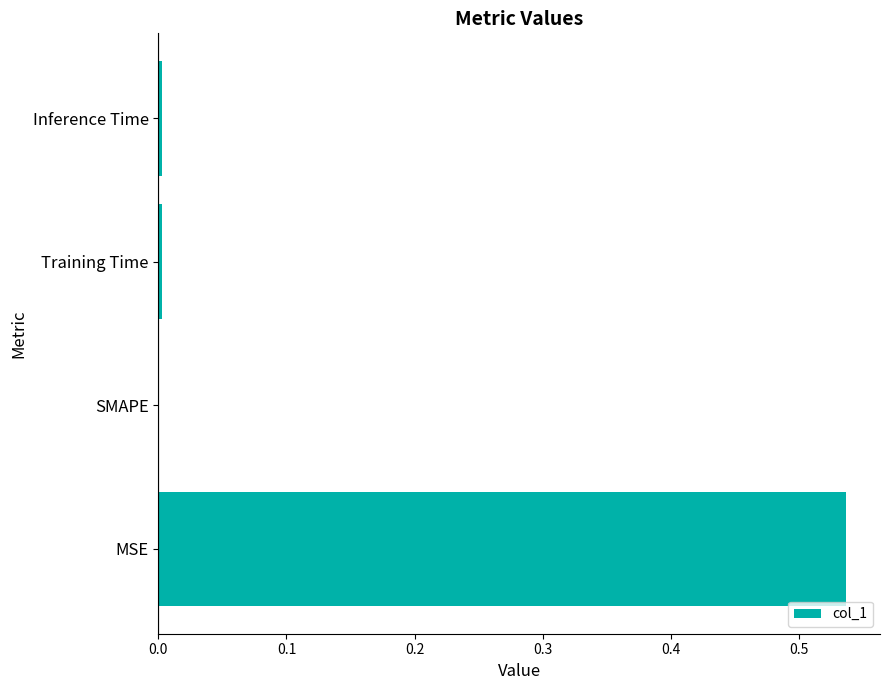

The chart shows a value of 0.3 at SMAPE. True or false?

False